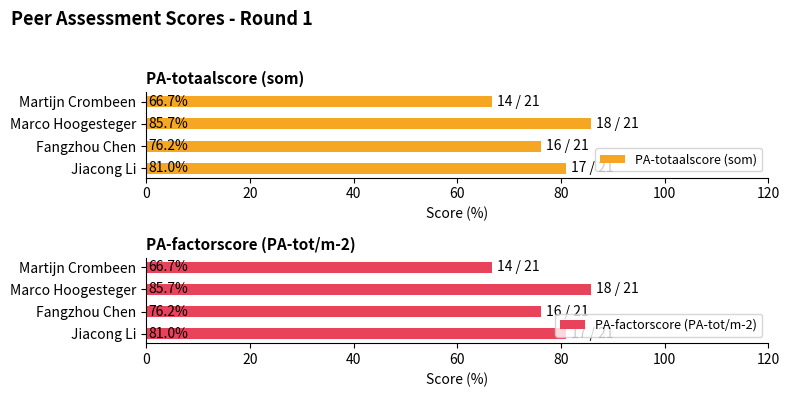

What is the difference between the PA-totaalscore (som) values at Fangzhou Chen and Martijn Crombeen?

9.5